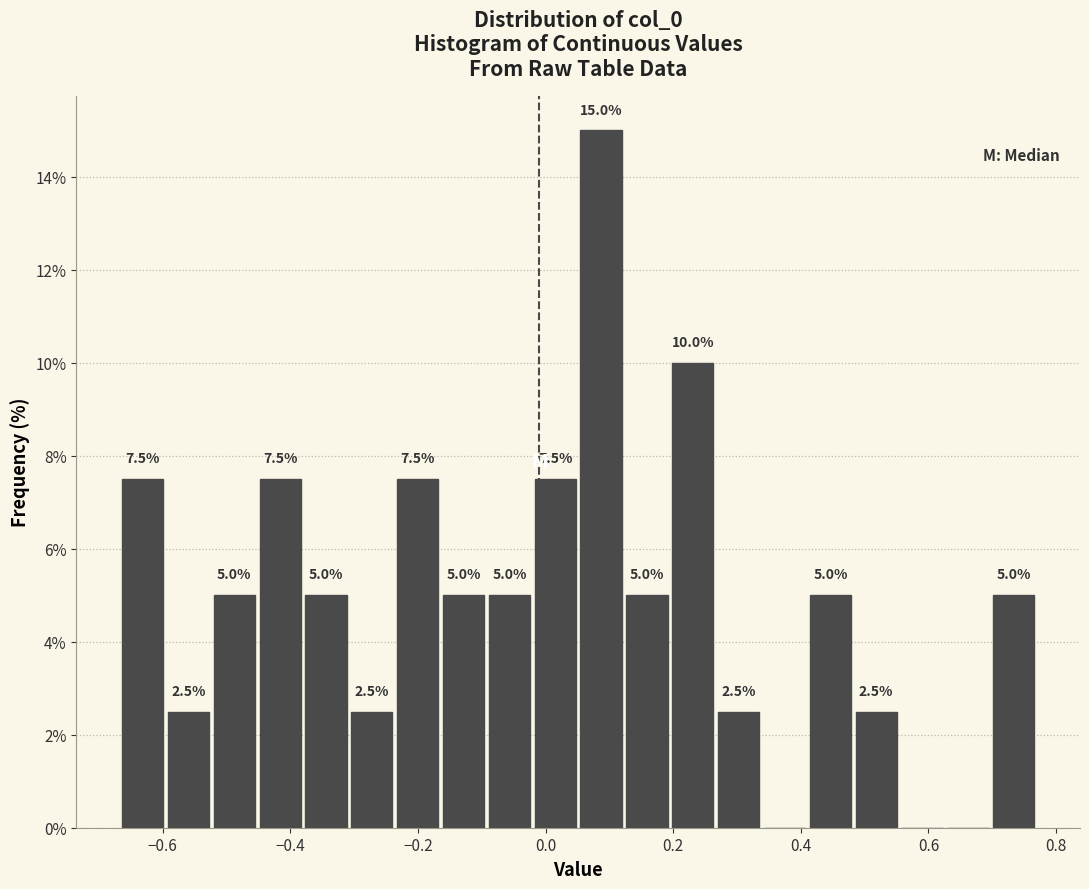

Around what value on the x-axis is the tallest bar? Give the approximate position of its centre, as read against the axis.

0.08